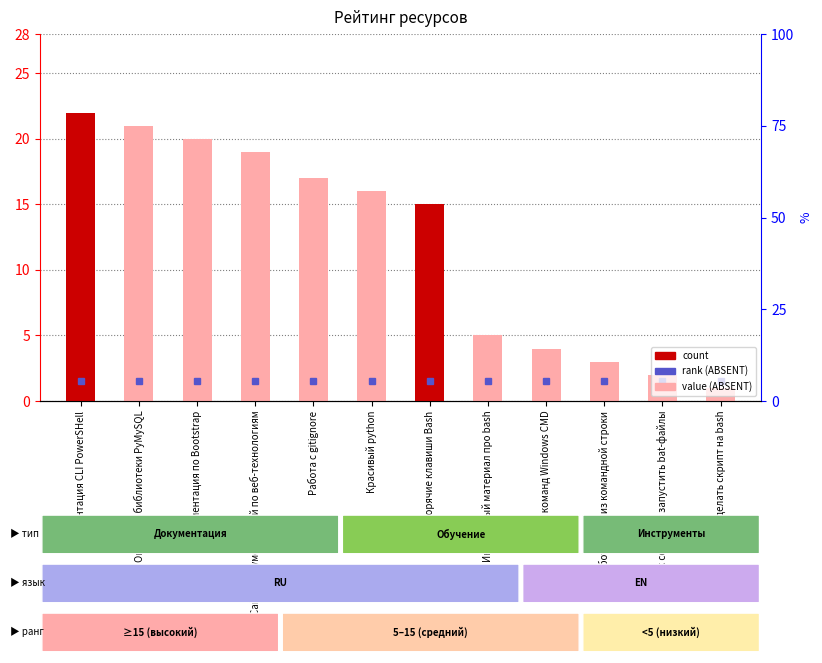

List the labels in order of value, largest first.

Документация CLI PowerSHell, Описание библиотеки PyMySQL, Документация по Bootstrap, Сайт с документацией по веб-технологиям, Работа с gitignore, Красивый python, Горячие клавиши Bash, Интересный материал про bash, Список команд Windows CMD, Работа с 7zip из командной строки, Как создать и запустить bat-файлы, Как сделать скрипт на bash